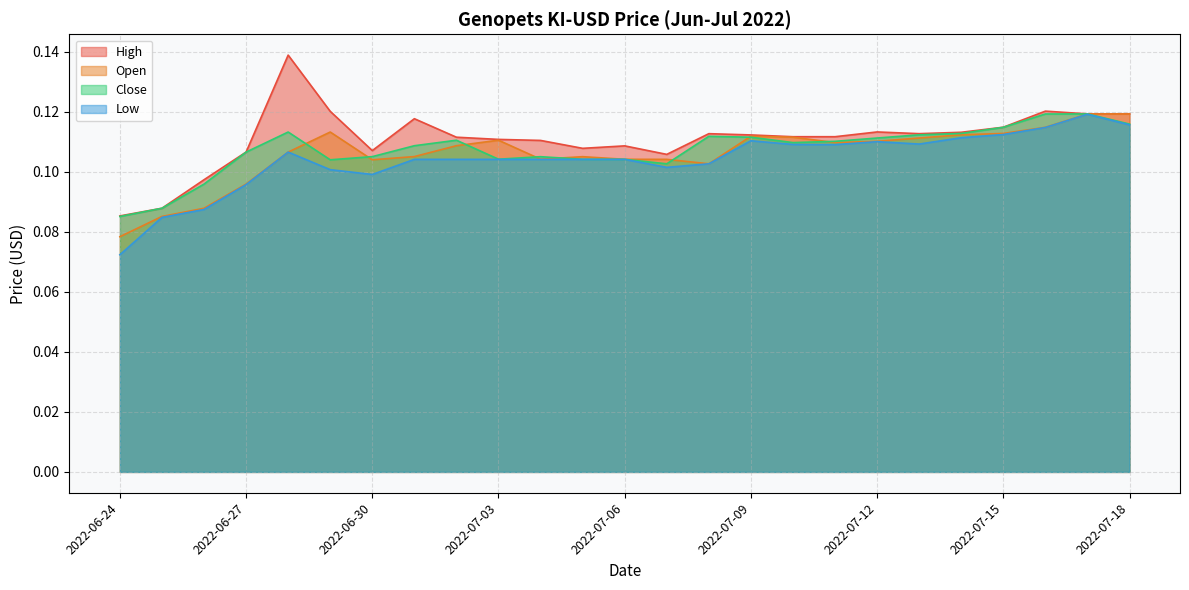

The value of Close at 2022-07-11 is 0.1. True or false?

True